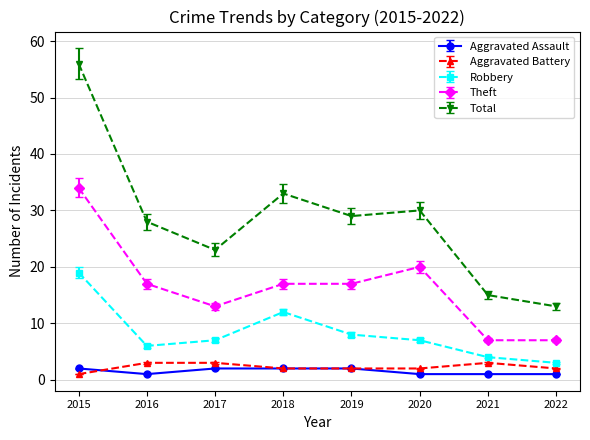

Does the chart display data point markers on the line(s)?

Yes